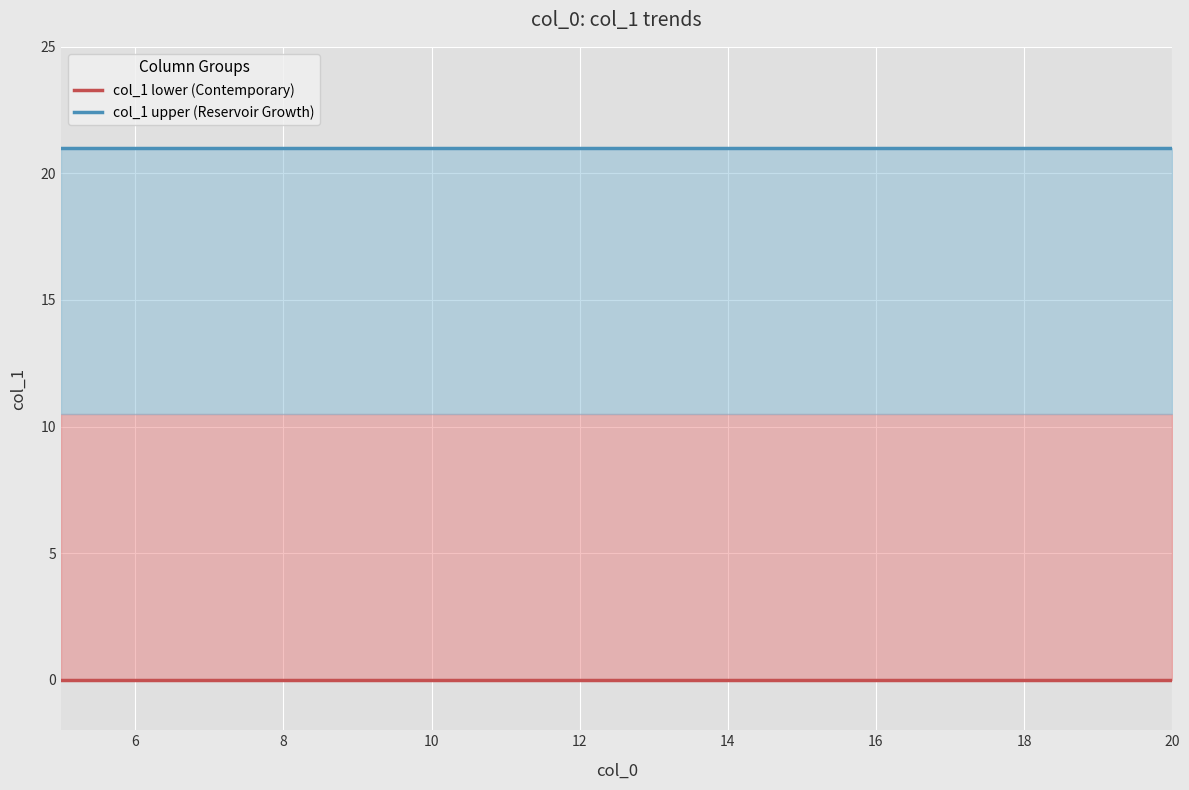

True or false: col_1 upper (Reservoir Growth) has more than 1 points higher than both neighbors.

False